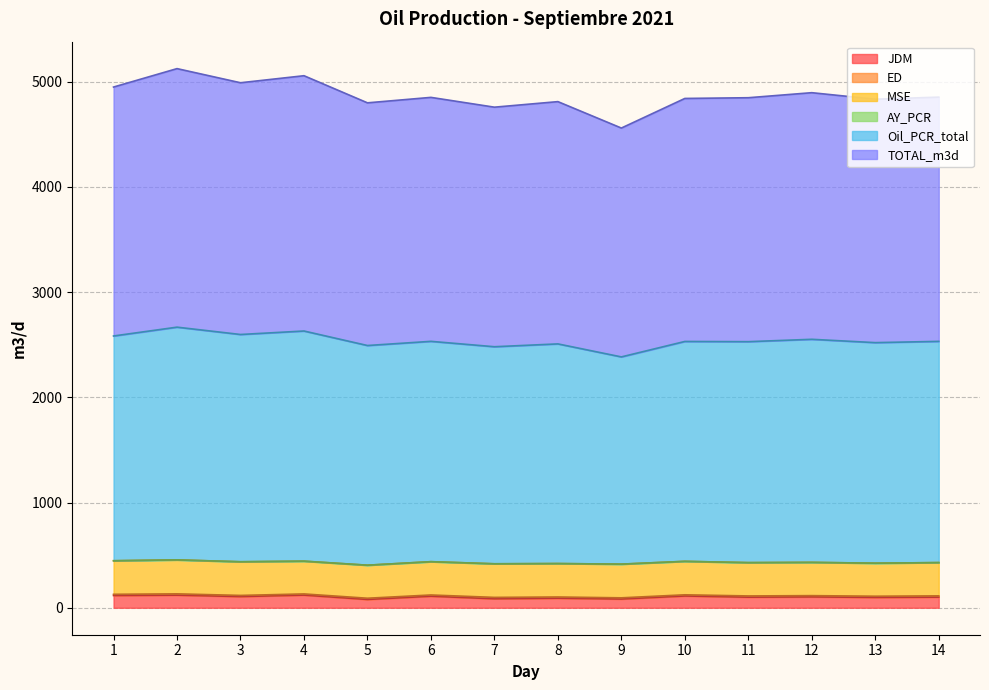

Which series has the largest range (max minus min)?

Oil_PCR_total